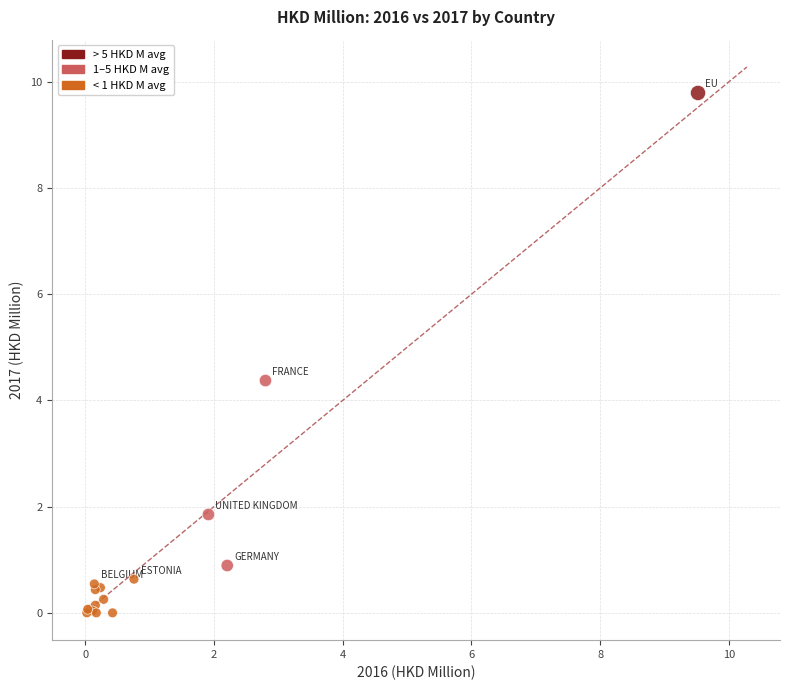

What Y value in the scatter plot is closest to 4?

4.4